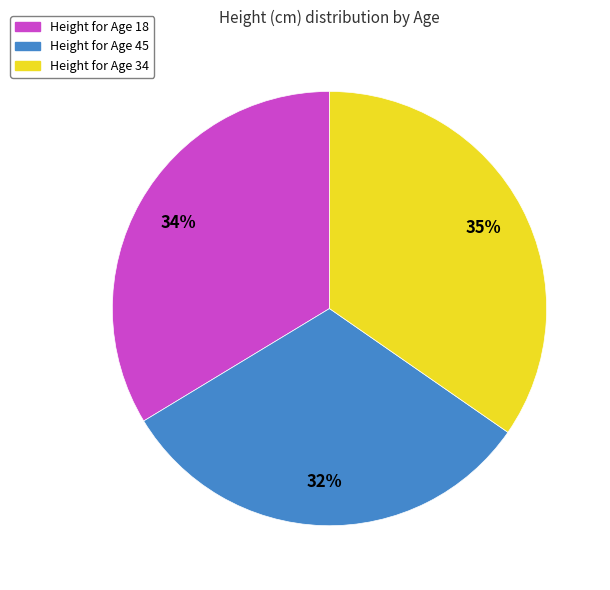

To the nearest percent, what is the difference between the largest and smallest slice percentages?

3%